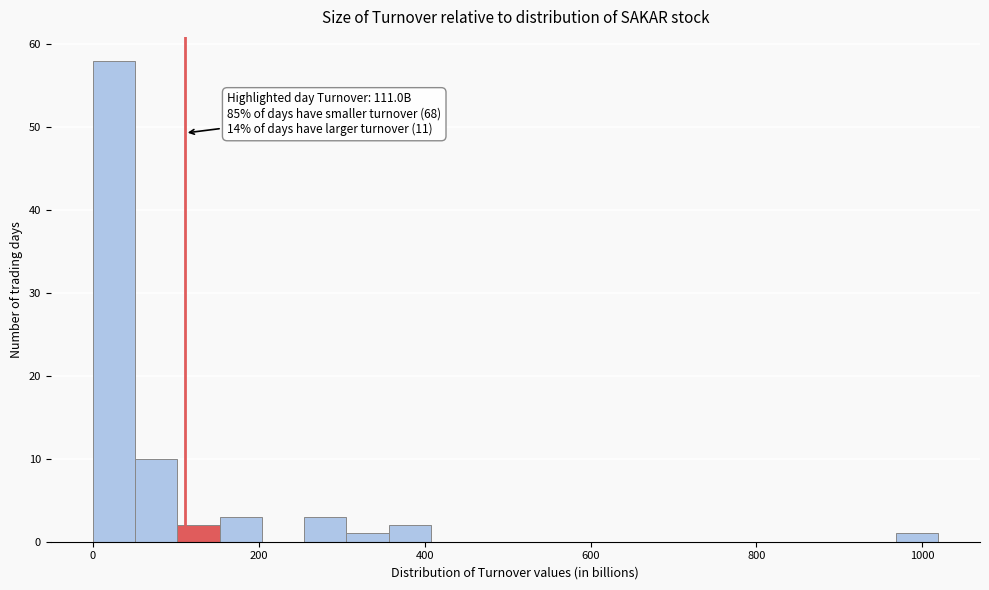

Read against the x-axis, roughly where is the centre of the tallest bar?

20